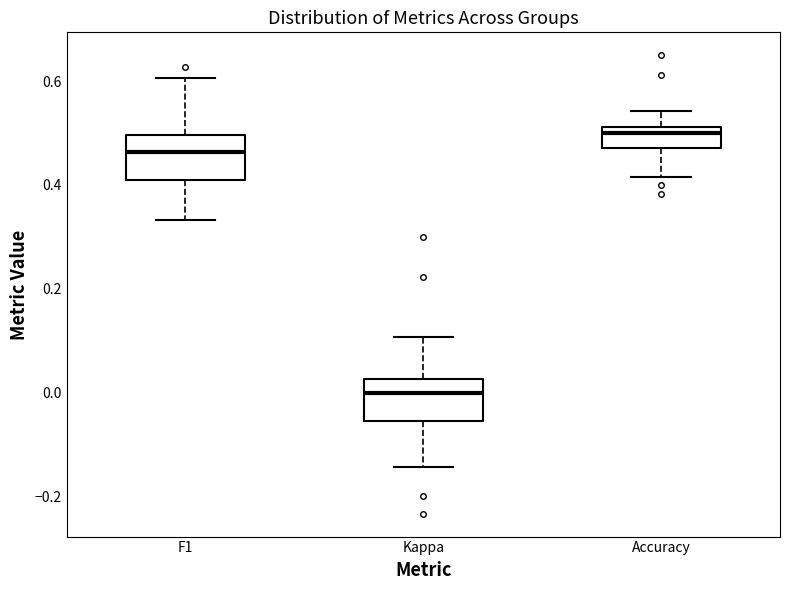

Where is the upper edge of the box for Kappa on the y-axis? The values are not printed on the chart, so give them approximately, as read against the axis.

0.02